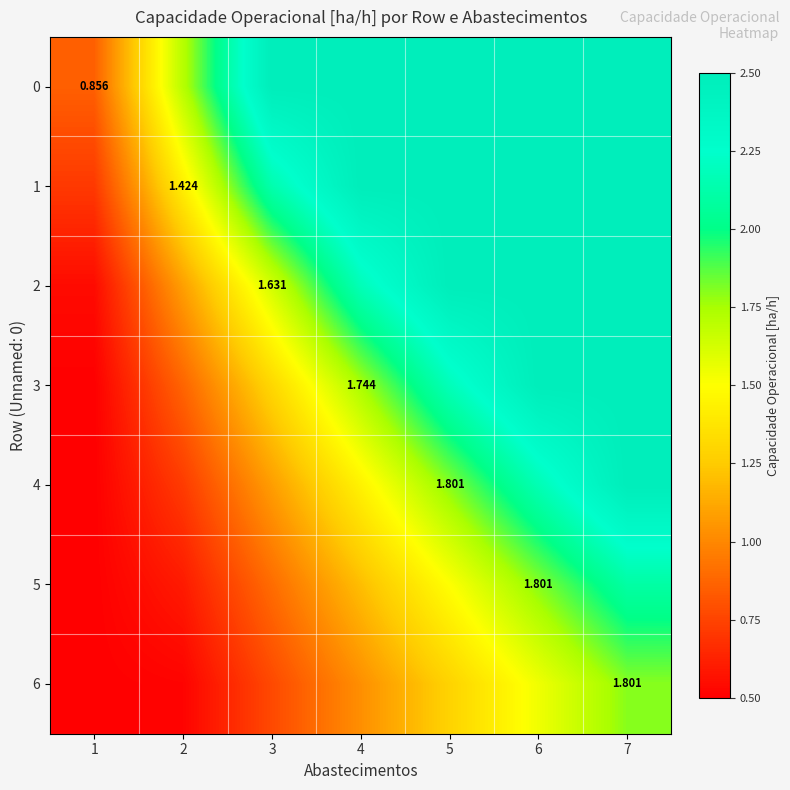

True or false: 1 has a value of 0.8 at 4.

False